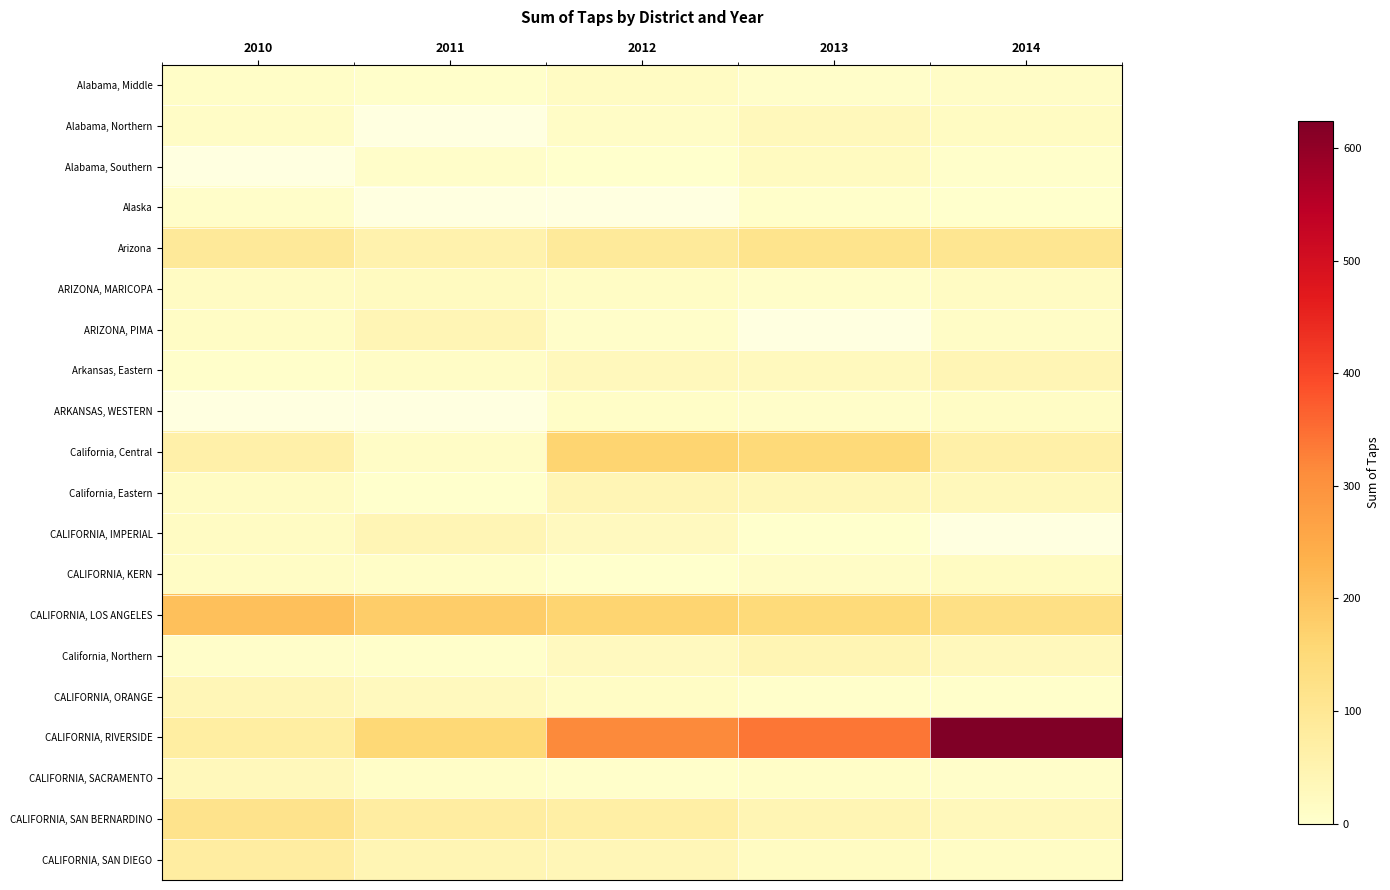

Which series has the largest total across all categories?

CALIFORNIA, RIVERSIDE